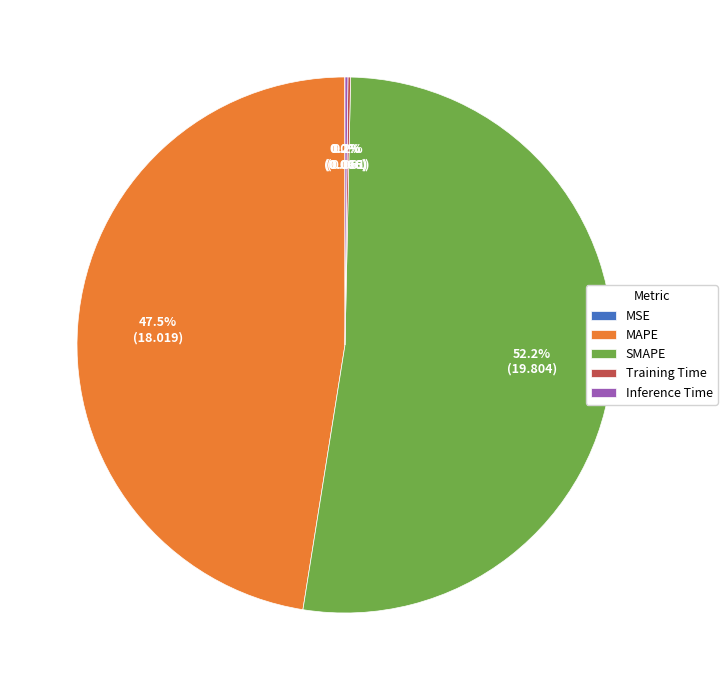

Which category has the biggest portion of the pie?

SMAPE